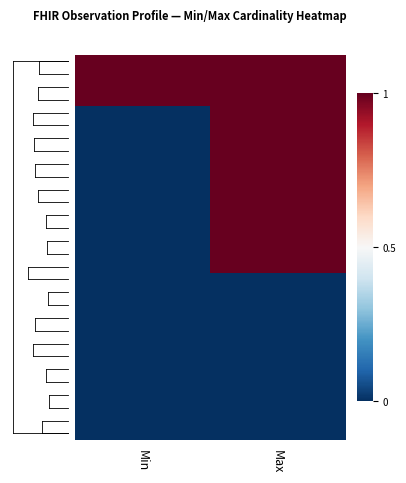

At how many categories does at least one series exceed 0?

2